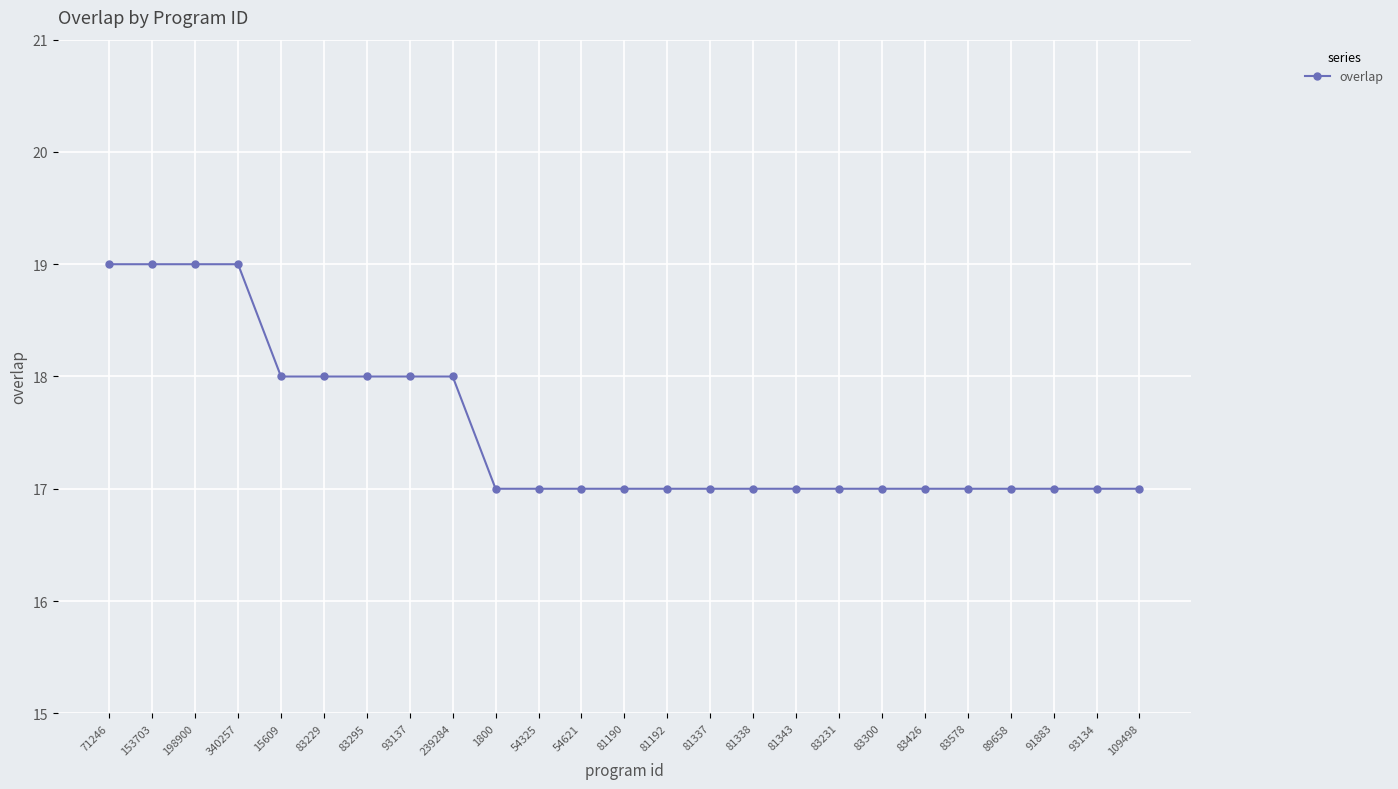

How many data points does each series have?

25